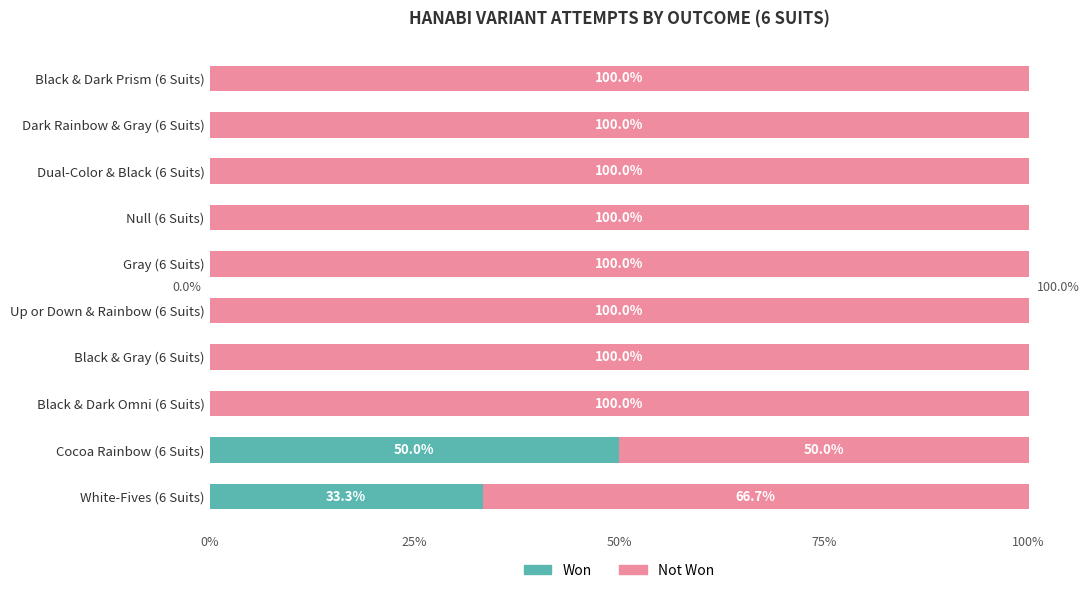

What is the total value across all series at Cocoa Rainbow (6 Suits)?

100.0